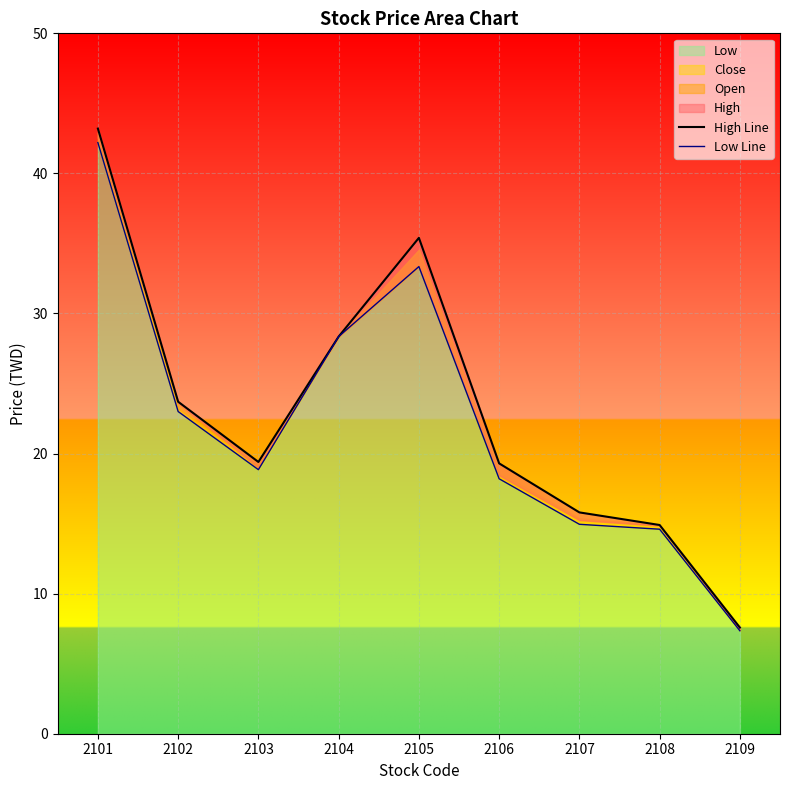

Is the value of High Line at 2106 greater than the value of Low Line at 2102?

No